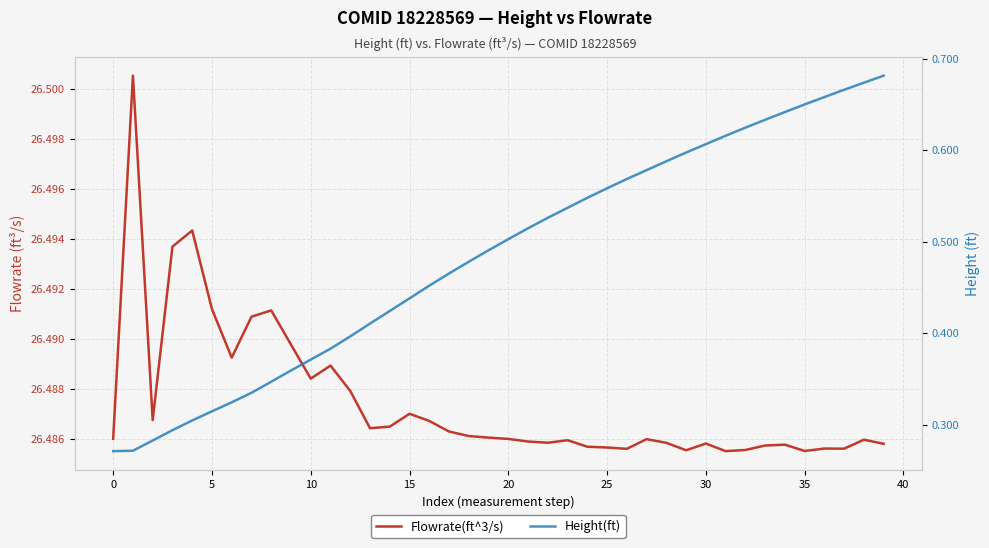

Is the value of Flowrate(ft^3/s) at 10 greater than the value of Height(ft) at 21?

Yes